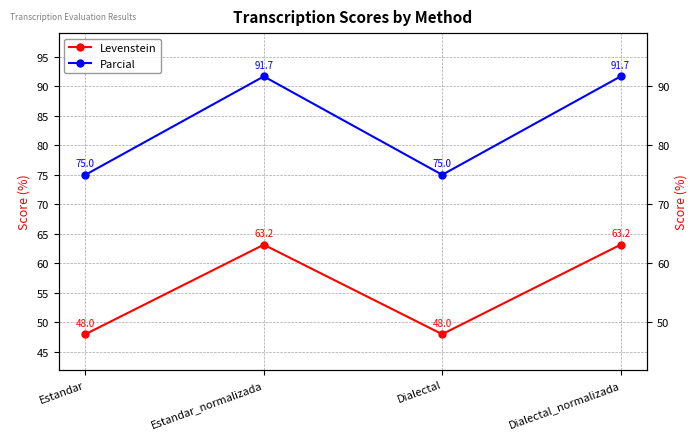

Which series has the widest spread of values?

Parcial